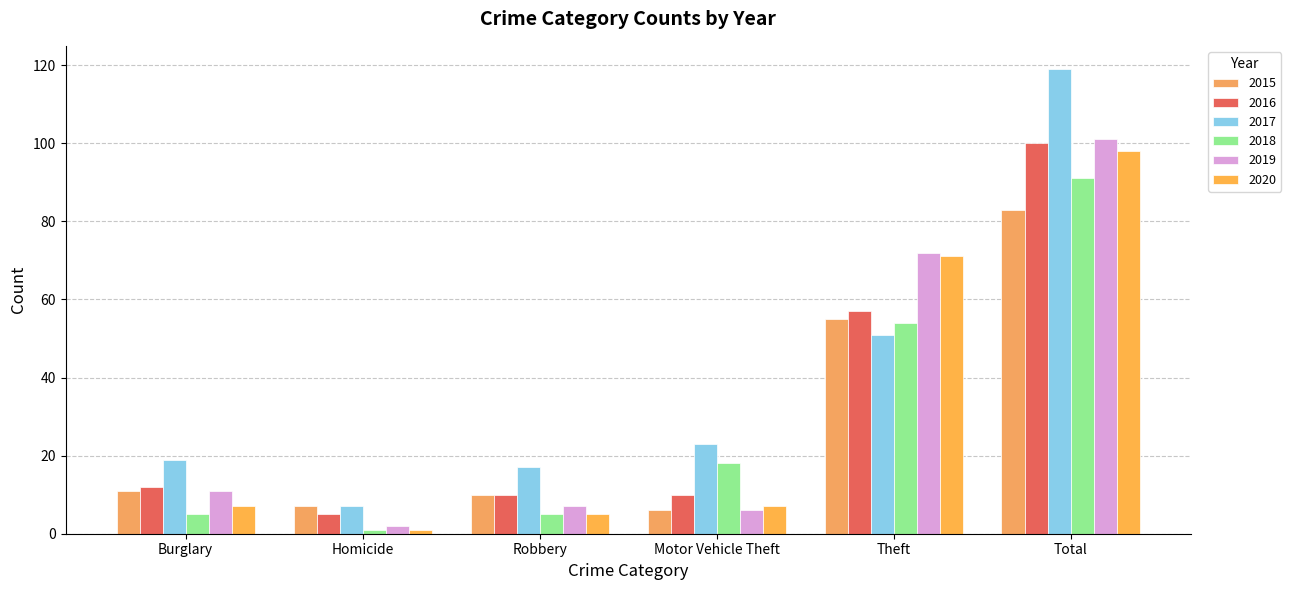

At which label does 2019 reach its peak?

Total